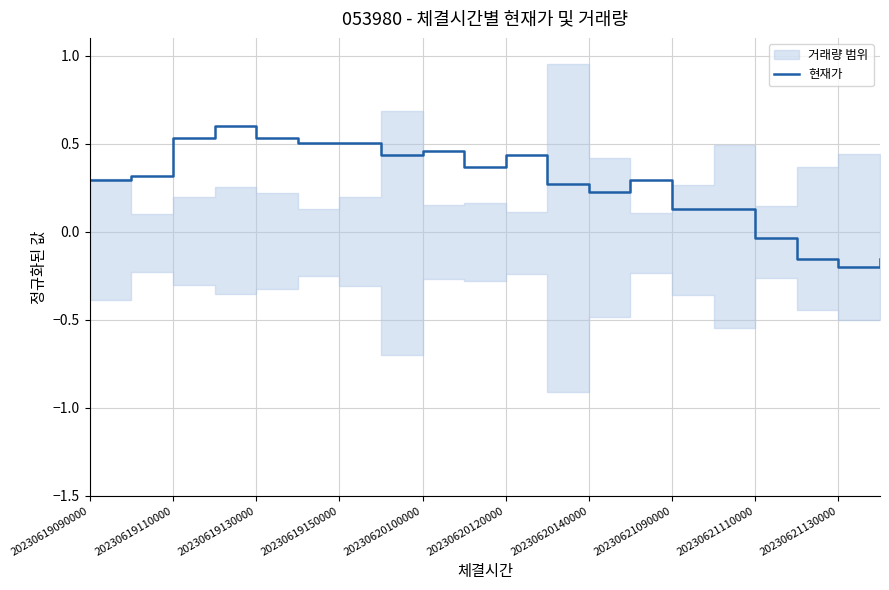

True or false: there are more than 0 points higher than both neighbors.

True